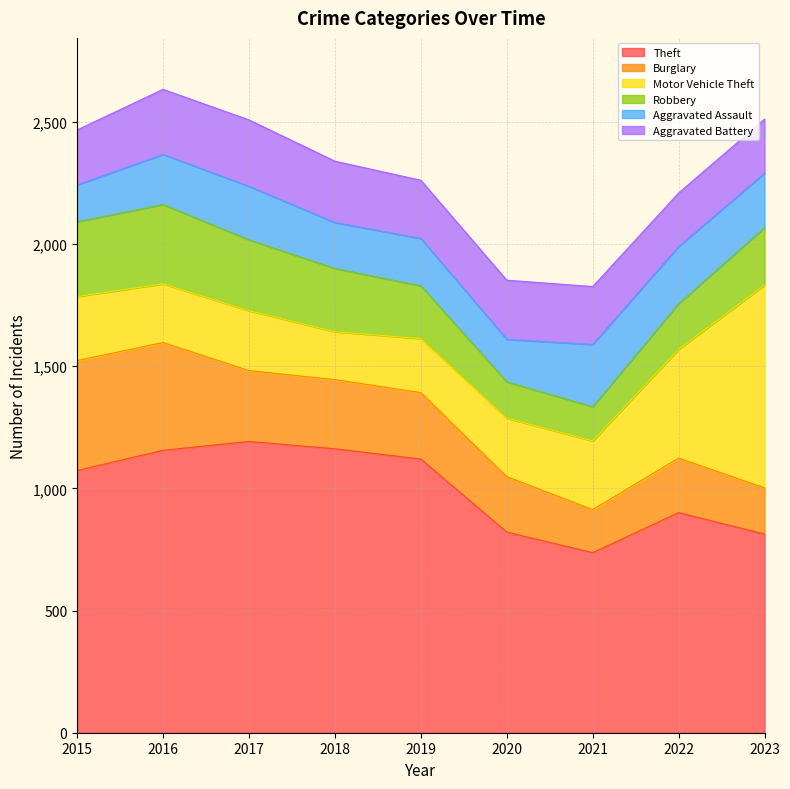

What is the approximate value of Motor Vehicle Theft at 2020?

239